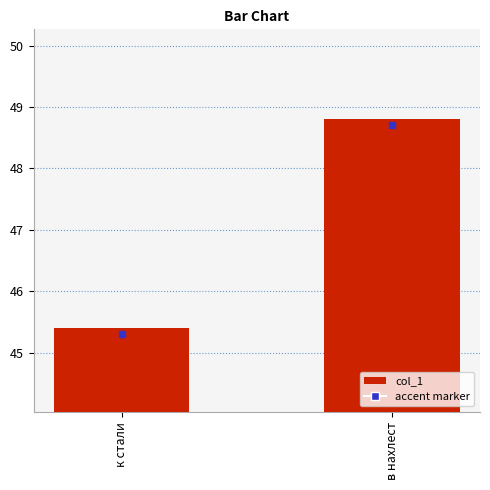

Approximately how many times larger is the value at к стали compared to в нахлест?

0.9